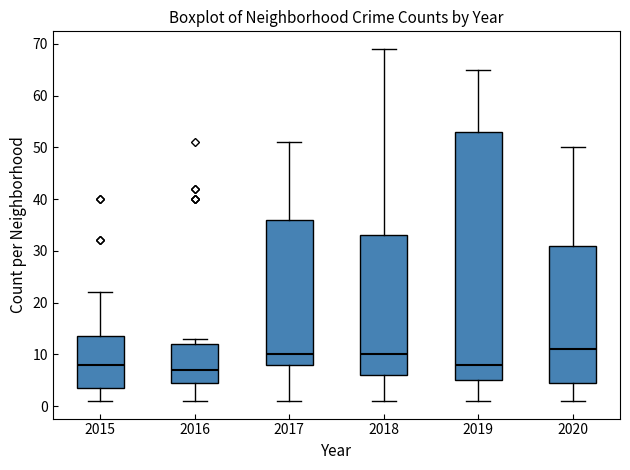

Which box has the highest median line?

2020